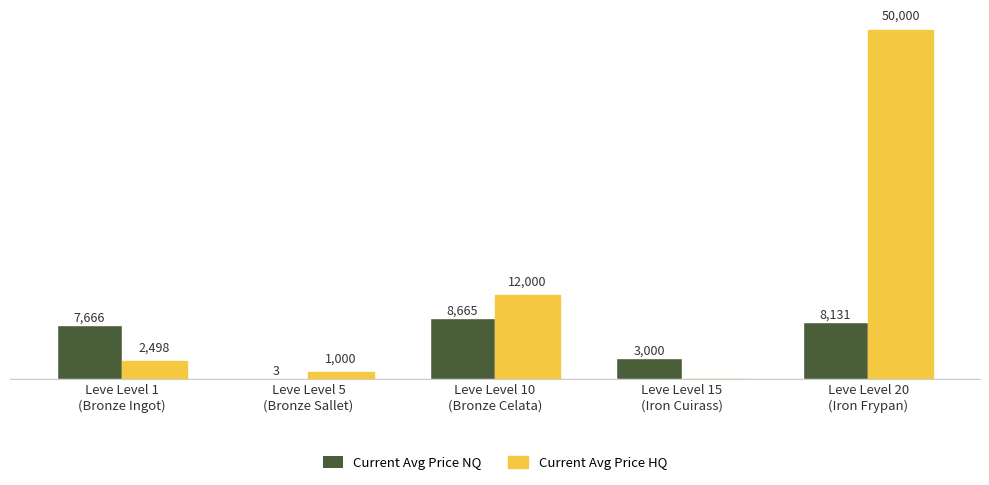

Which series has the widest spread of values?

Current Avg Price HQ